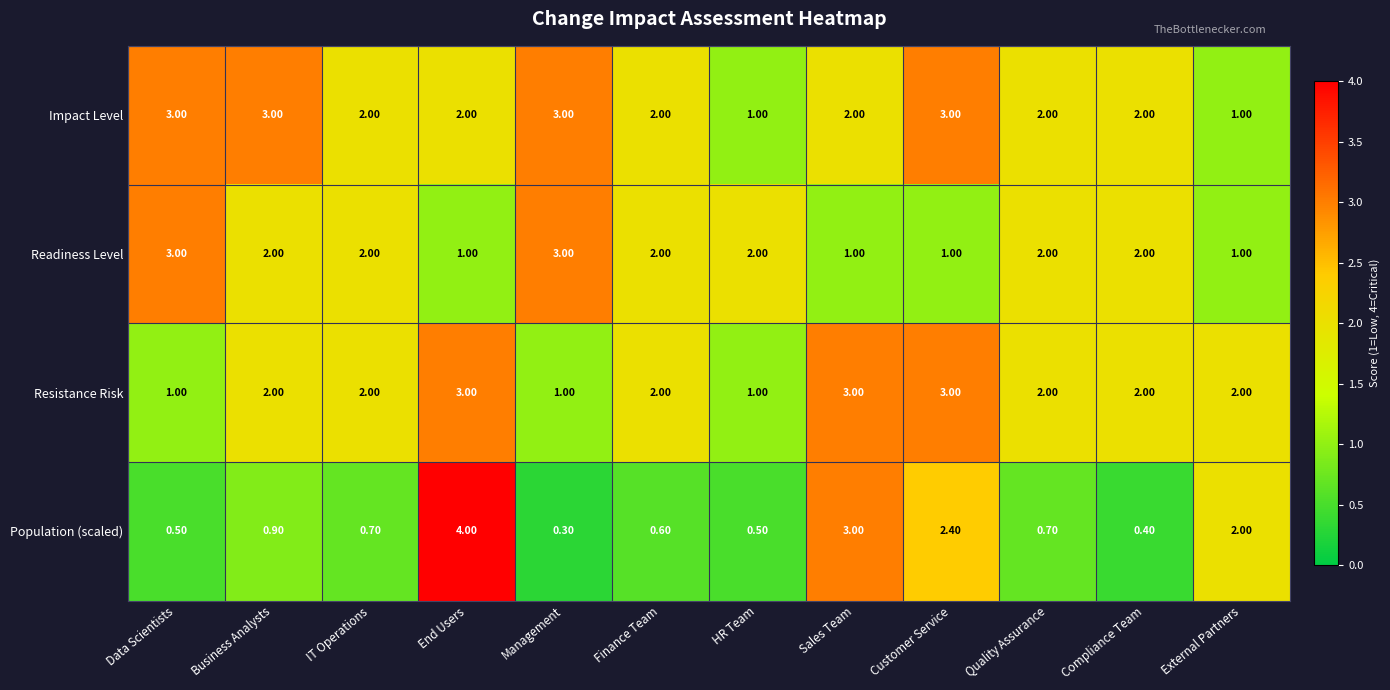

Rank the series at End Users from lowest to highest value.

Readiness Level, Impact Level, Resistance Risk, Population (scaled)